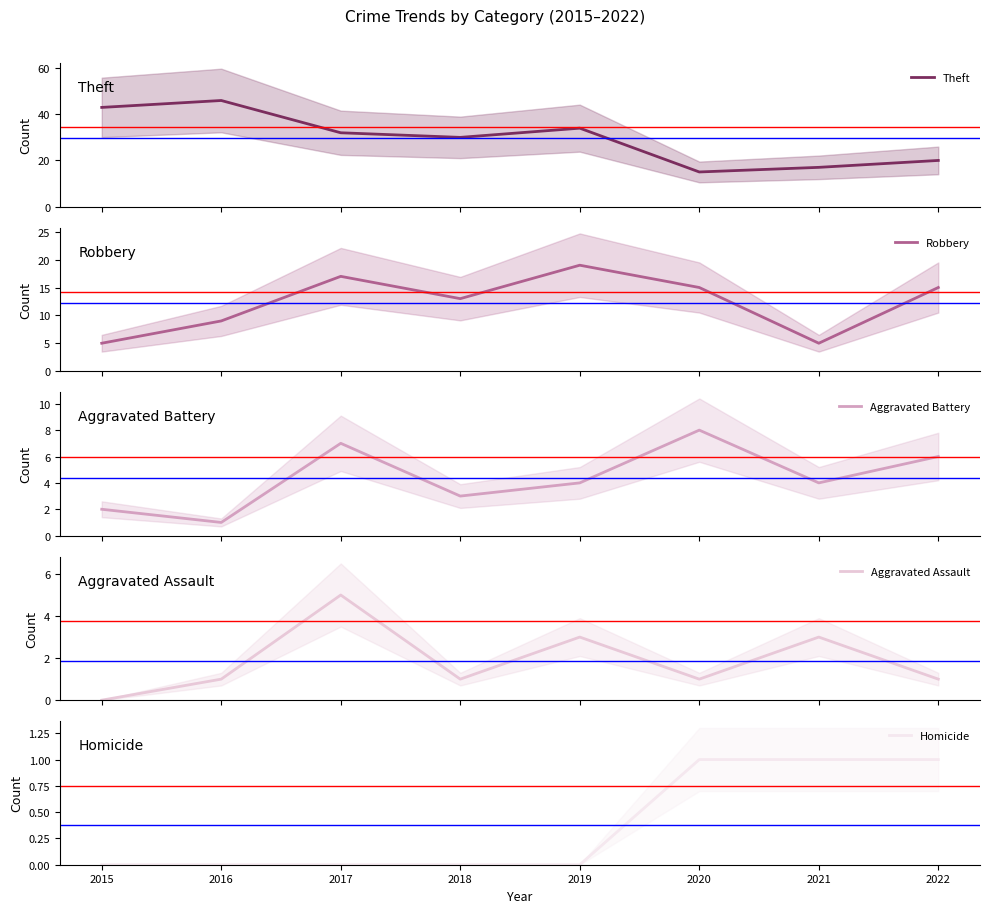

What is the maximum value shown in the chart?

46